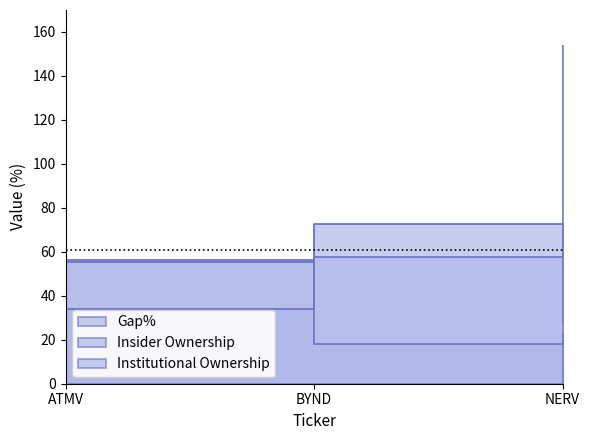

Between ATMV and NERV, which series saw the biggest shift?

Gap%